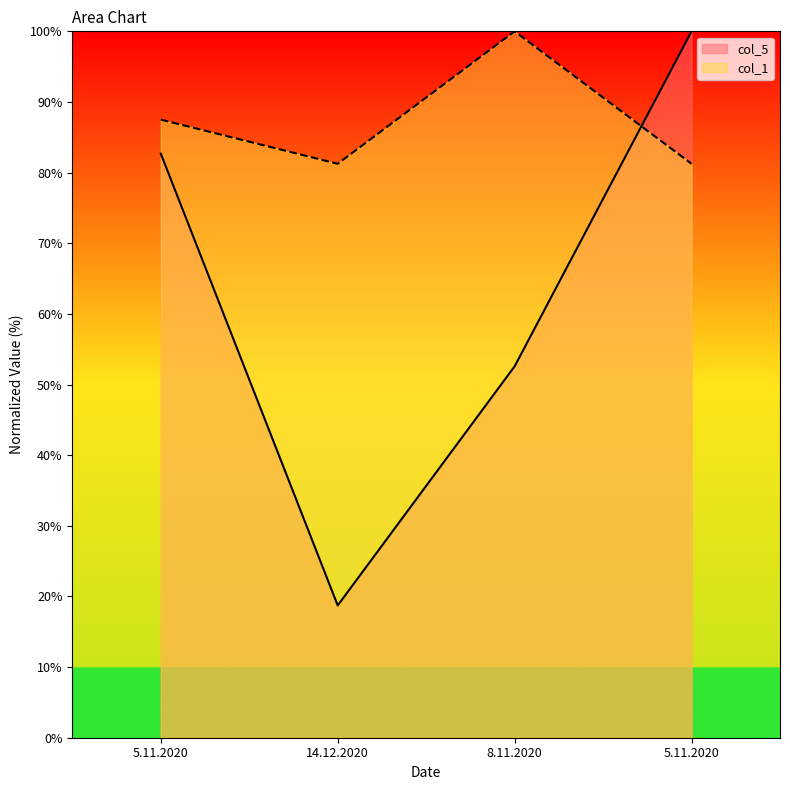

Between which two adjacent categories do col_5 and col_1 first intersect?

8.11.2020 and 5.11.2020